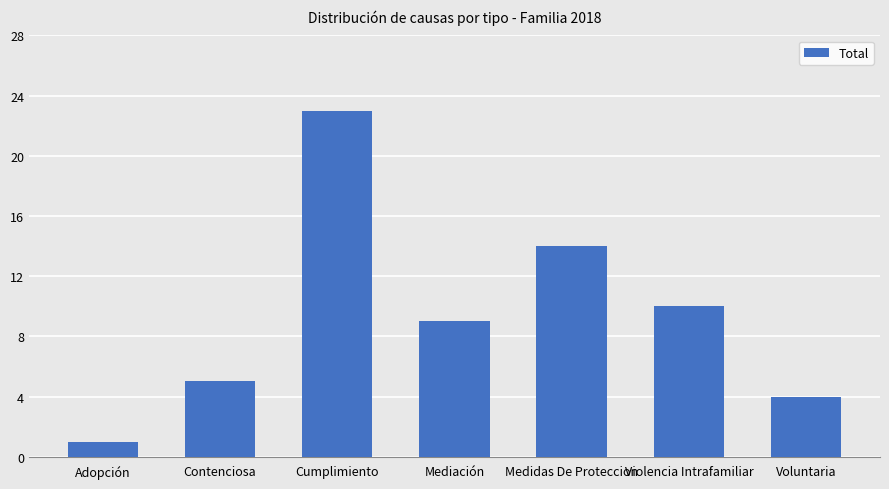

What is the smallest value displayed?

1